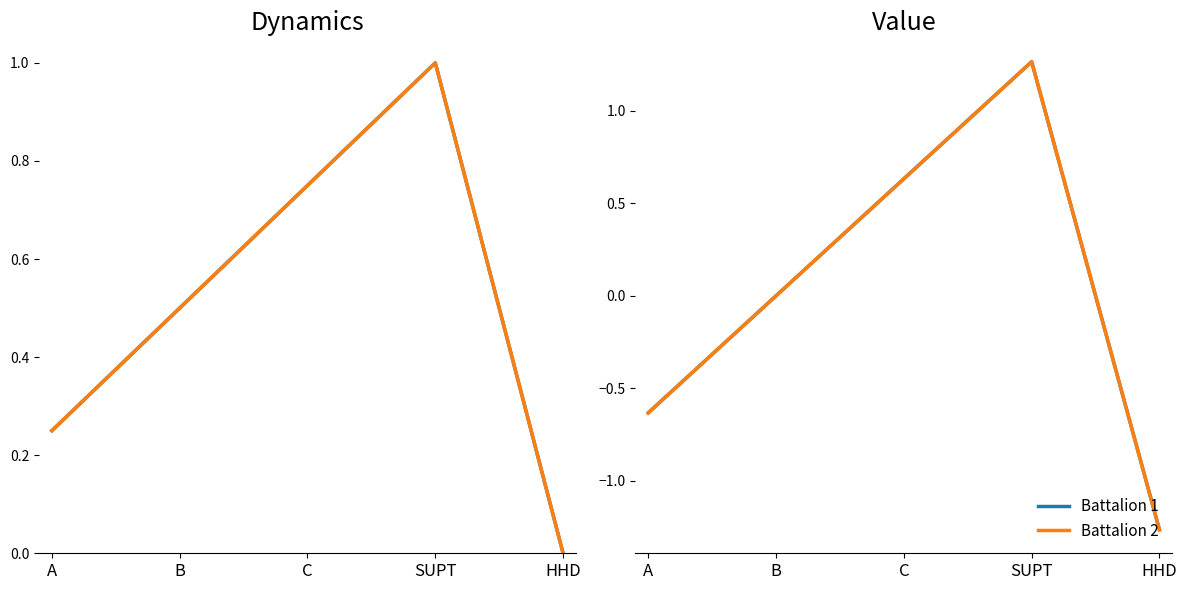

What is the total value across all series at A?

-1.3